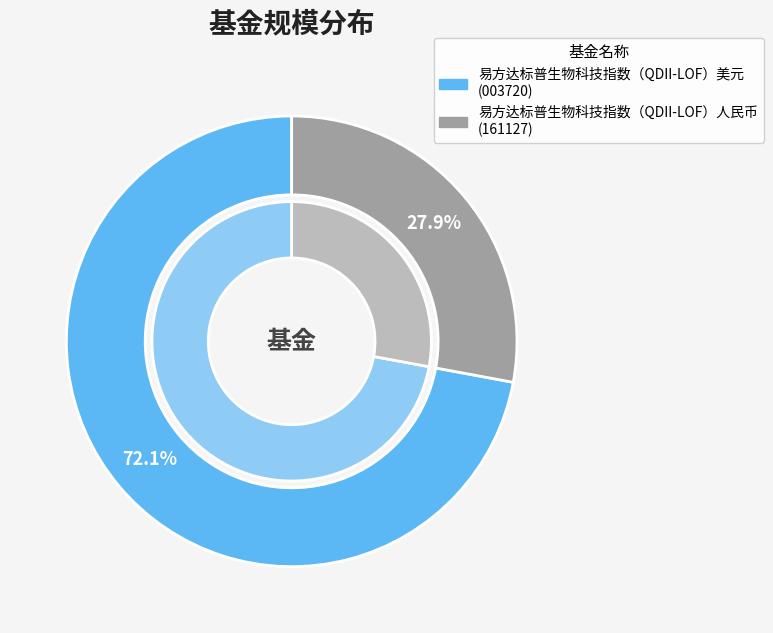

To the nearest percent, what percentage of the pie is 易方达标普生物科技指数（QDII-LOF）美元?

72%